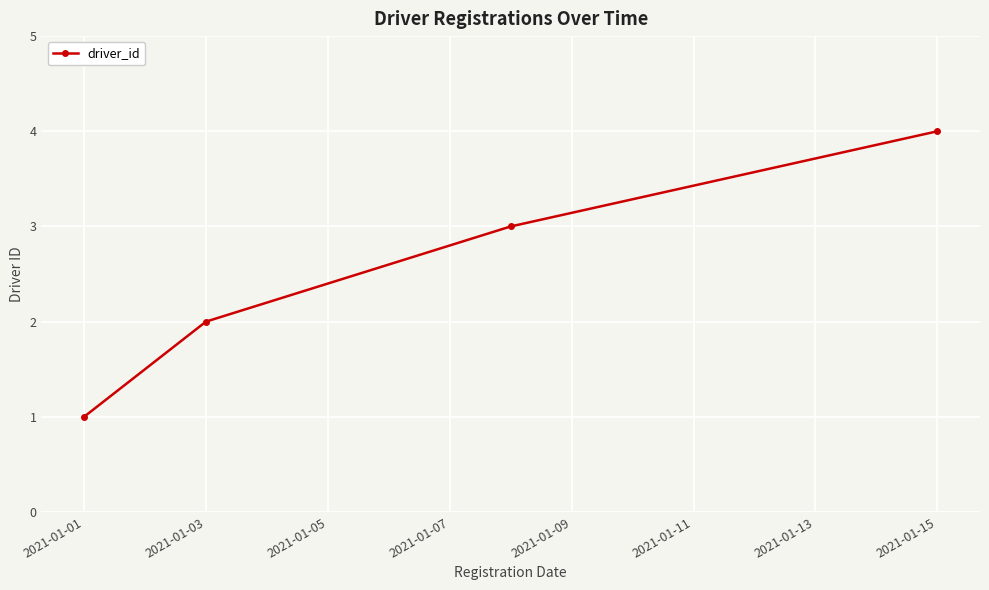

What is the difference between the maximum and minimum values?

3